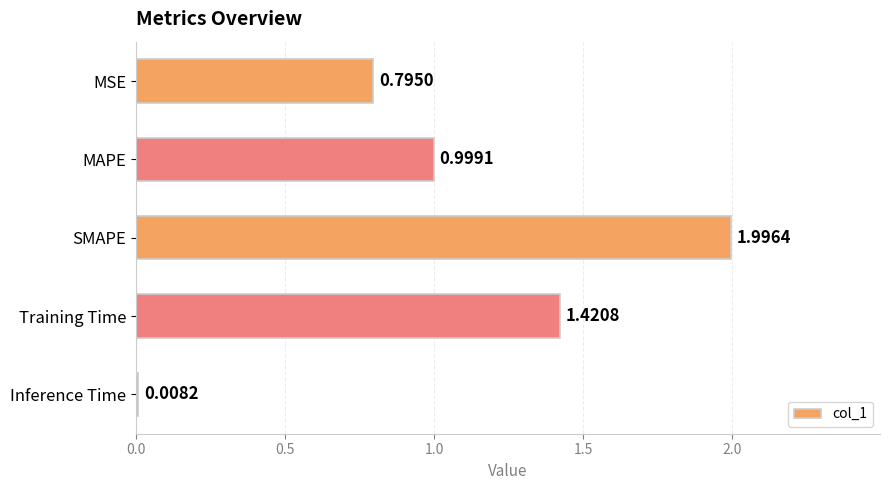

What is the label of the 3rd bar from the bottom?

SMAPE